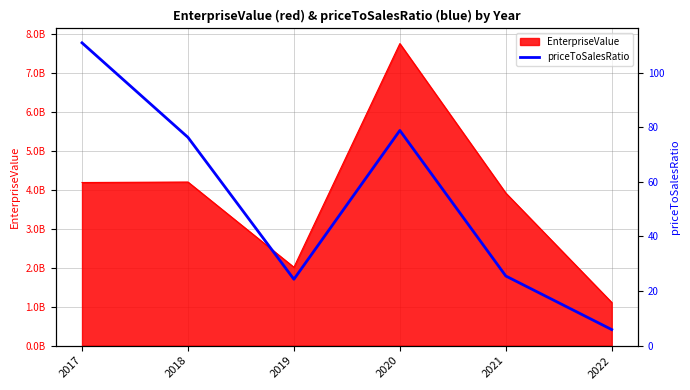

Which category has the highest value across all series?

2017